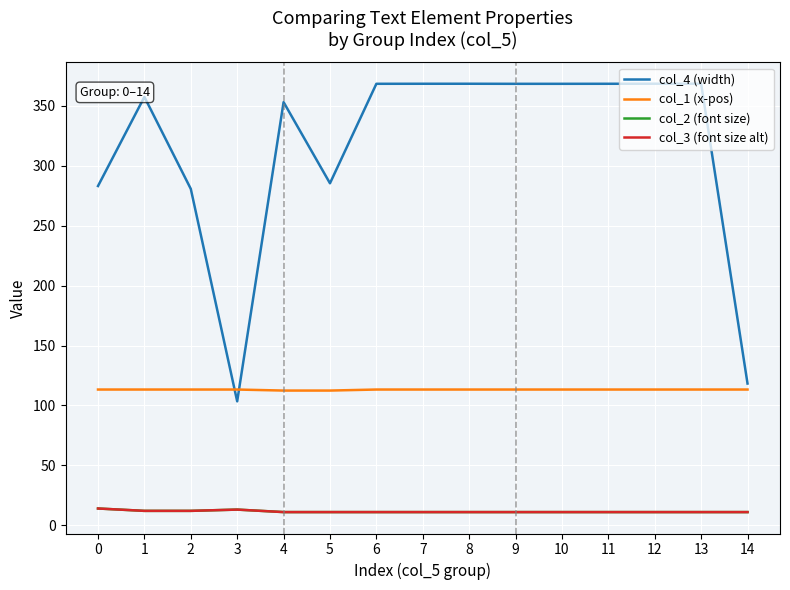

Does the chart display data point markers on the line(s)?

No